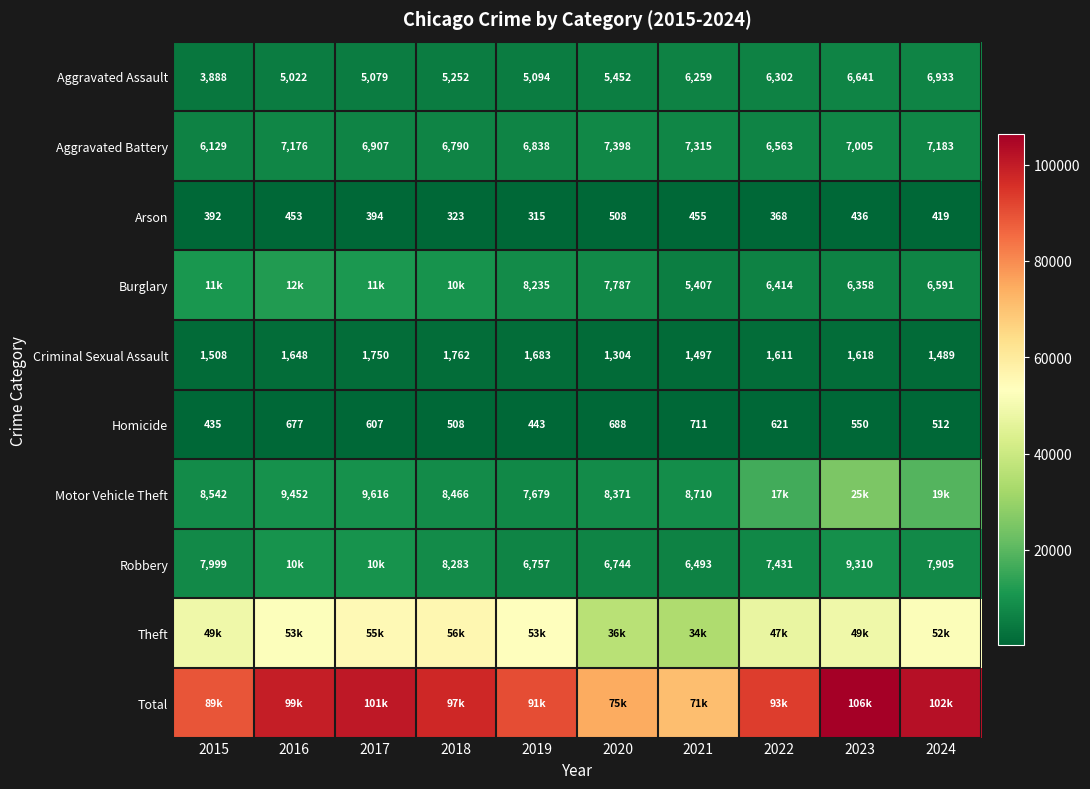

What is the approximate value of Aggravated Assault at 2016?

5022